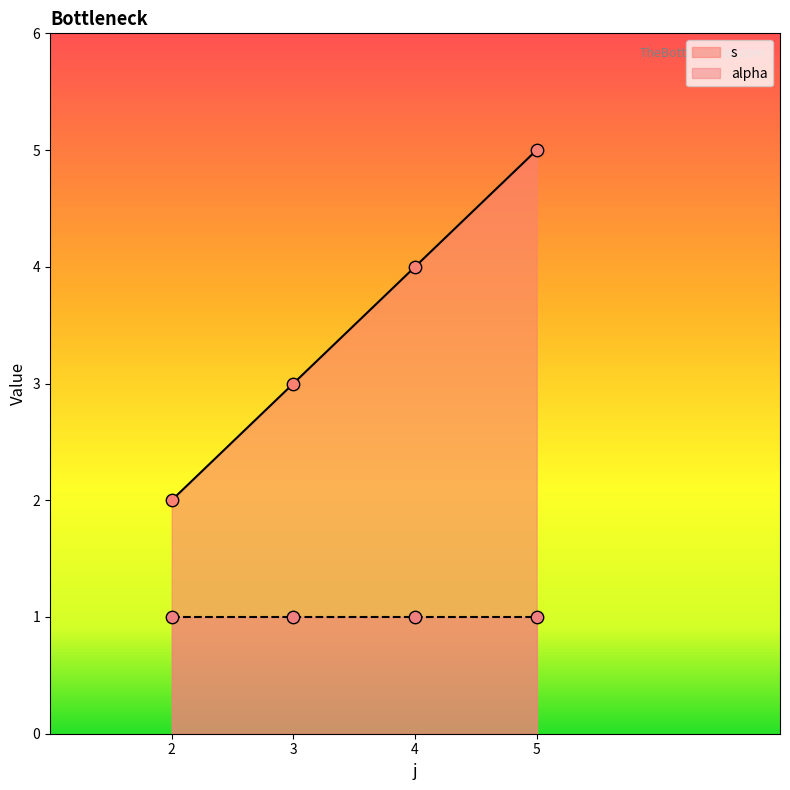

True or false: s has a value of 5 at 5.

True